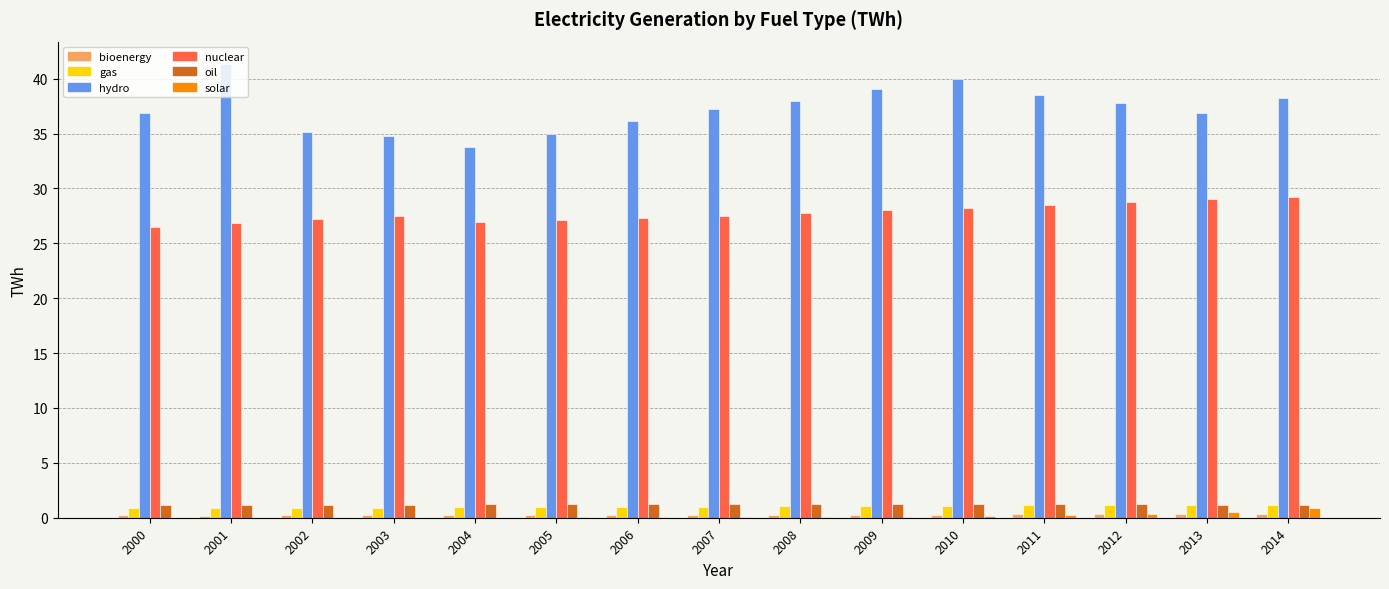

Between 2000 and 2001, which series saw the biggest shift?

hydro